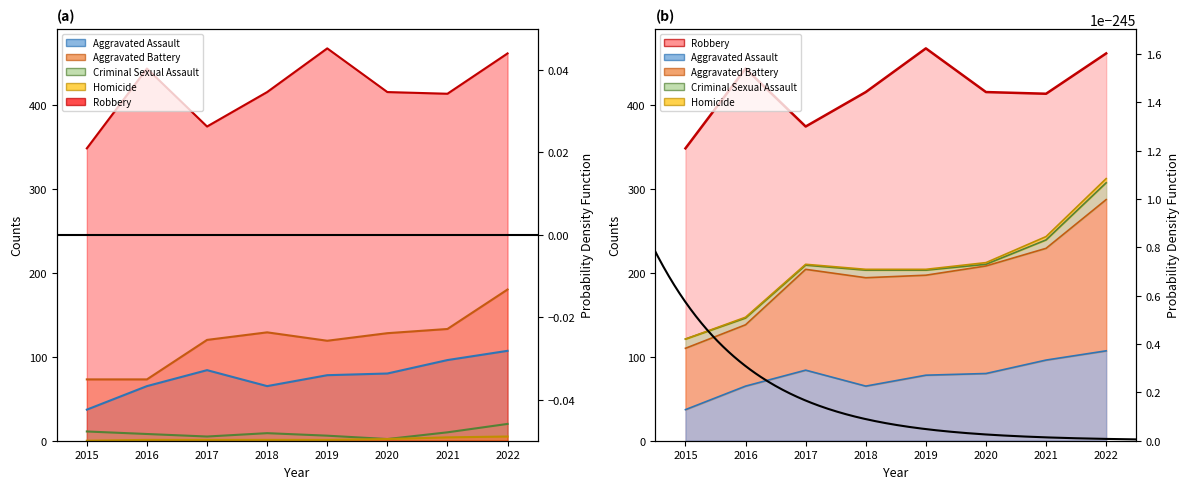

Rank the series by their maximum value, from highest to lowest.

Robbery, Aggravated Battery, Aggravated Assault, Criminal Sexual Assault, Homicide